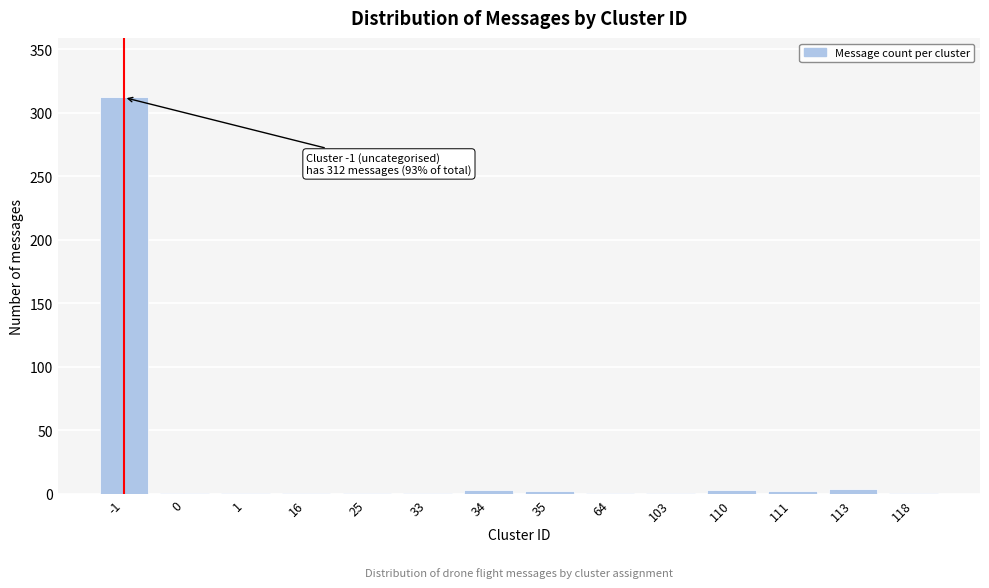

True or false: the data shows 2 at 35.

True